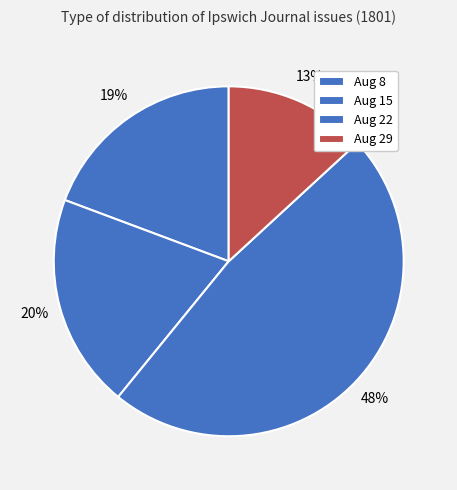

To the nearest percent, what is the average slice percentage?

25%